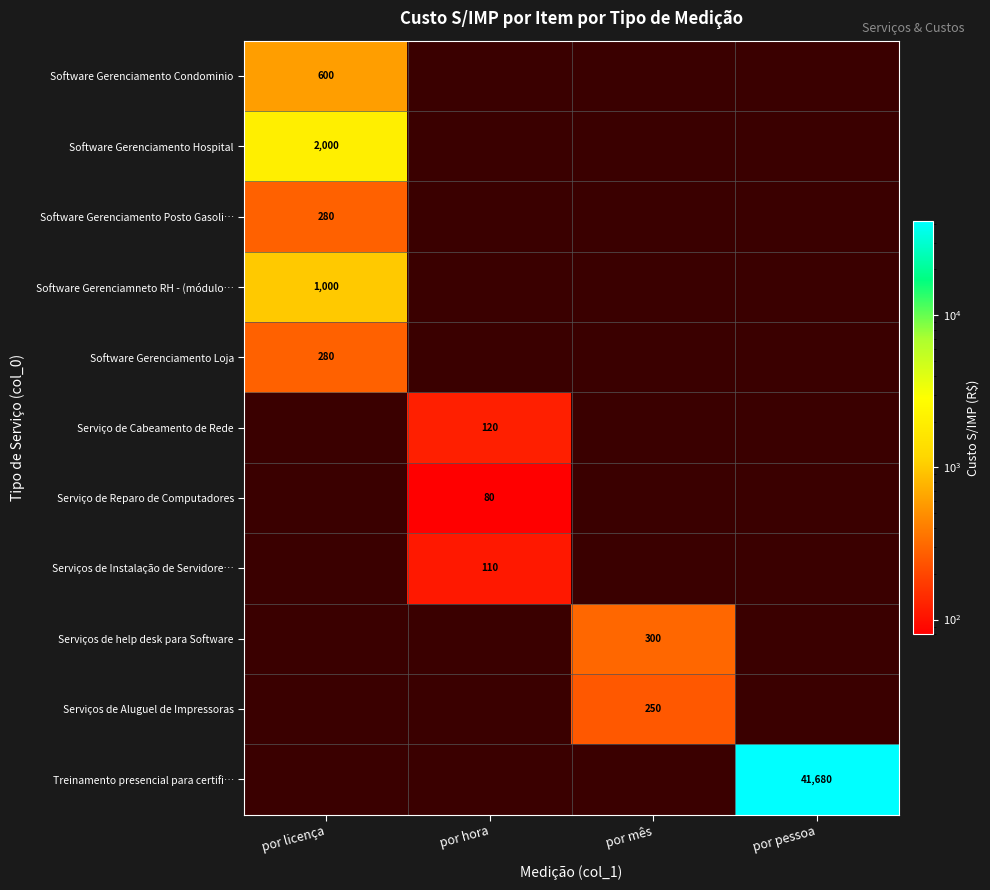

At which category does the chart reach its peak across all series?

por pessoa